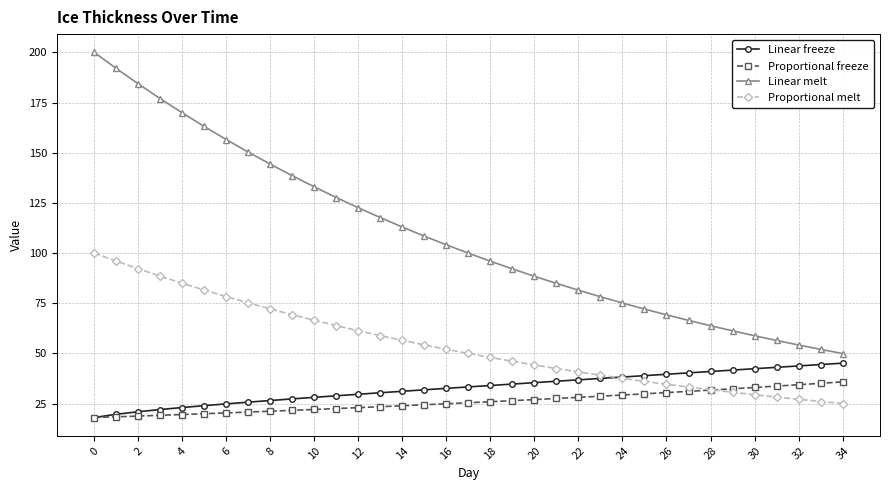

What is the sum of all Proportional melt values?

1901.0